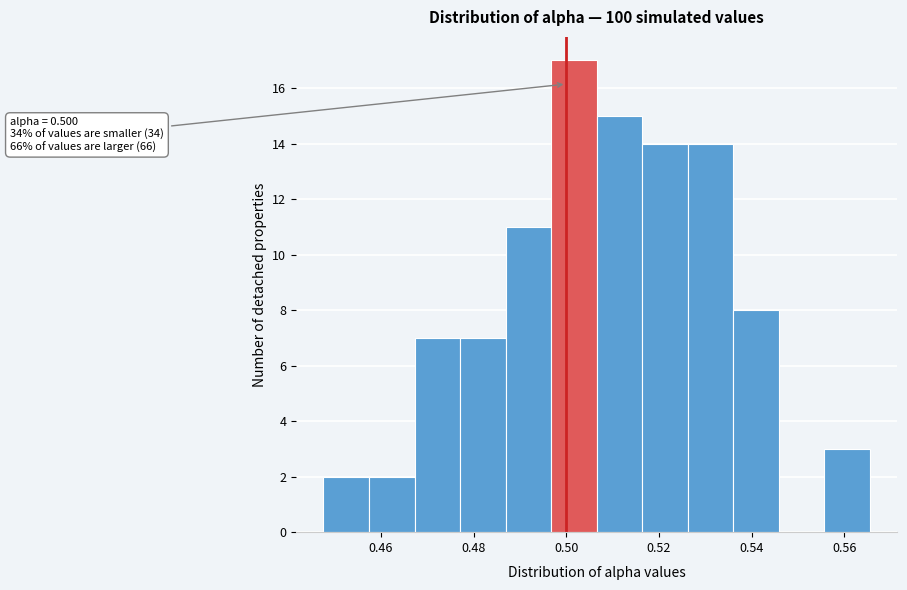

Over which range of the x-axis is the bar tallest?

0.496 to 0.506